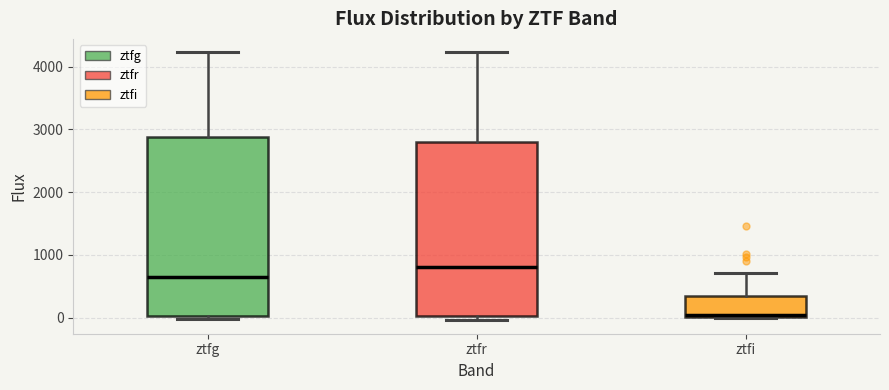

Reading left to right, read every box against the y-axis: the position of its median line, the range the box covers, and the ends of its whiskers. The values are not printed on the chart, so give them approximately, as read against the axis.

ztfg: median 600, box 0 to 2900, whiskers 0 (just below the box's lower edge) to 4200
ztfr: median 800, box 0 to 2800, whiskers 0 (just below the box's lower edge) to 4200
ztfi: median 0, box 0 to 300, whiskers 0 to 700